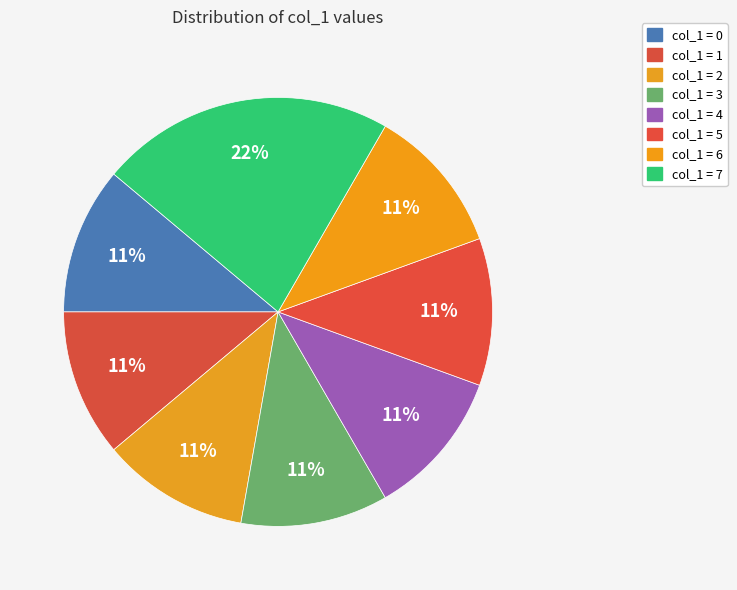

Count the number of slices in the pie.

8